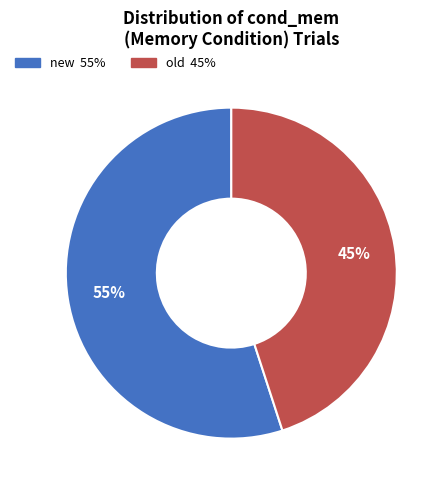

Between old and new, which is larger?

new